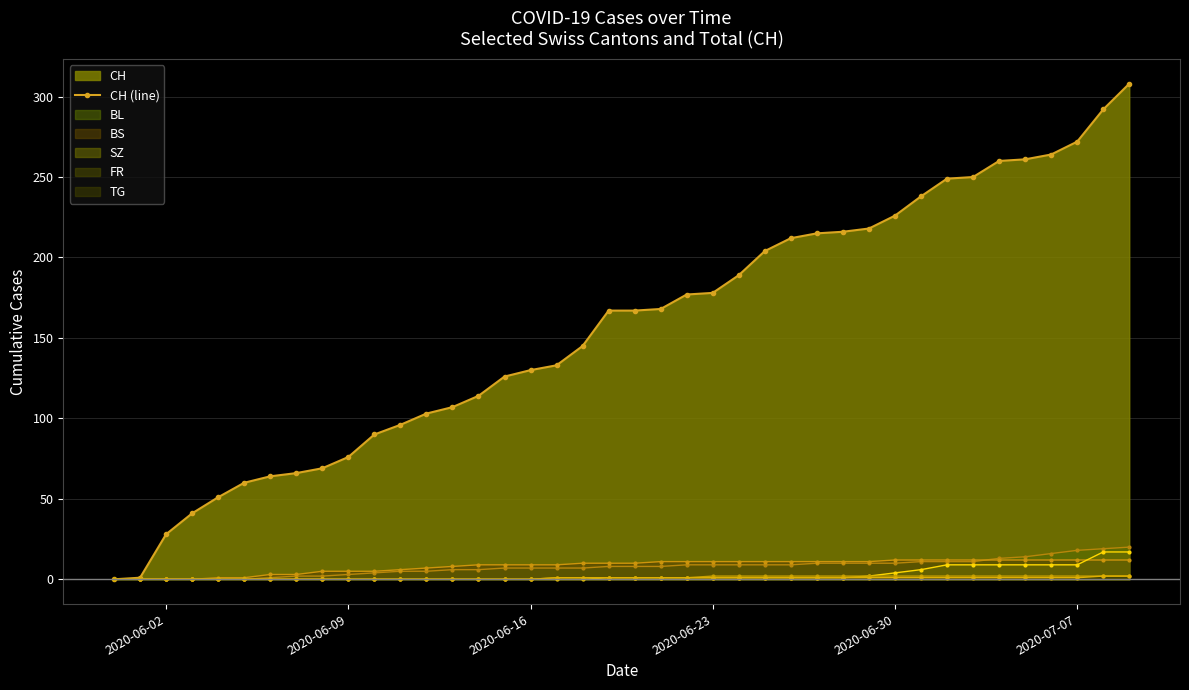

The SZ series shows 0 at 2020-06-09. True or false?

True